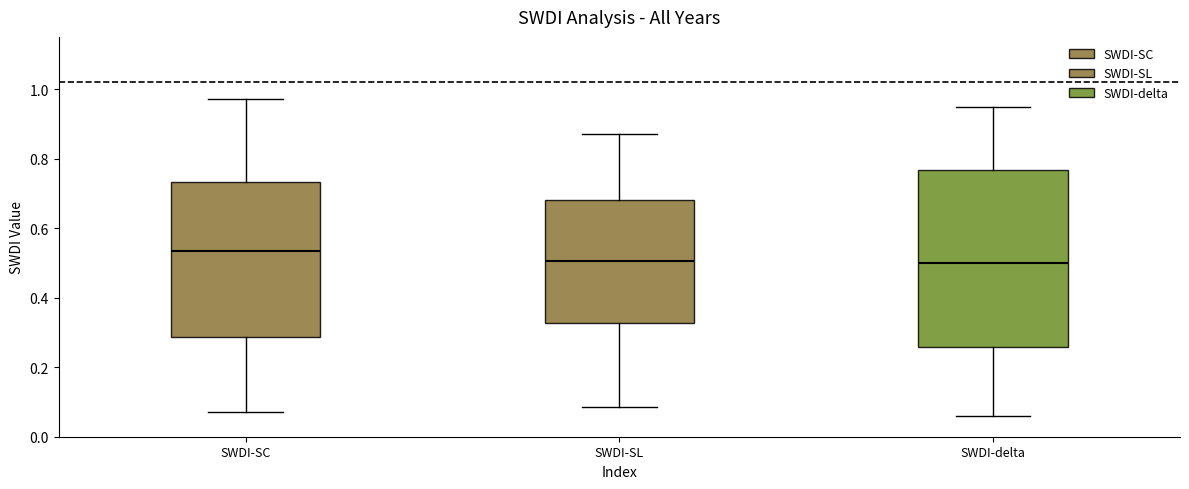

Where does the lower whisker of the box for SWDI-SL end on the y-axis? The values are not printed on the chart, so give them approximately, as read against the axis.

0.08